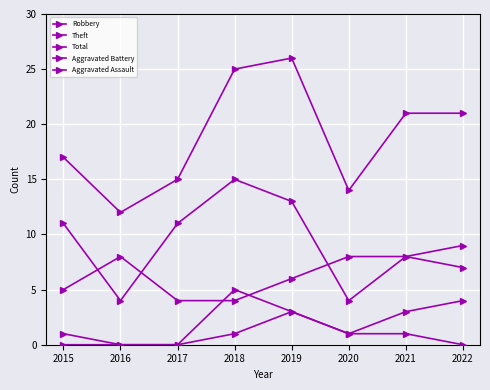

True or false: Theft and Aggravated Assault cross at least once.

False